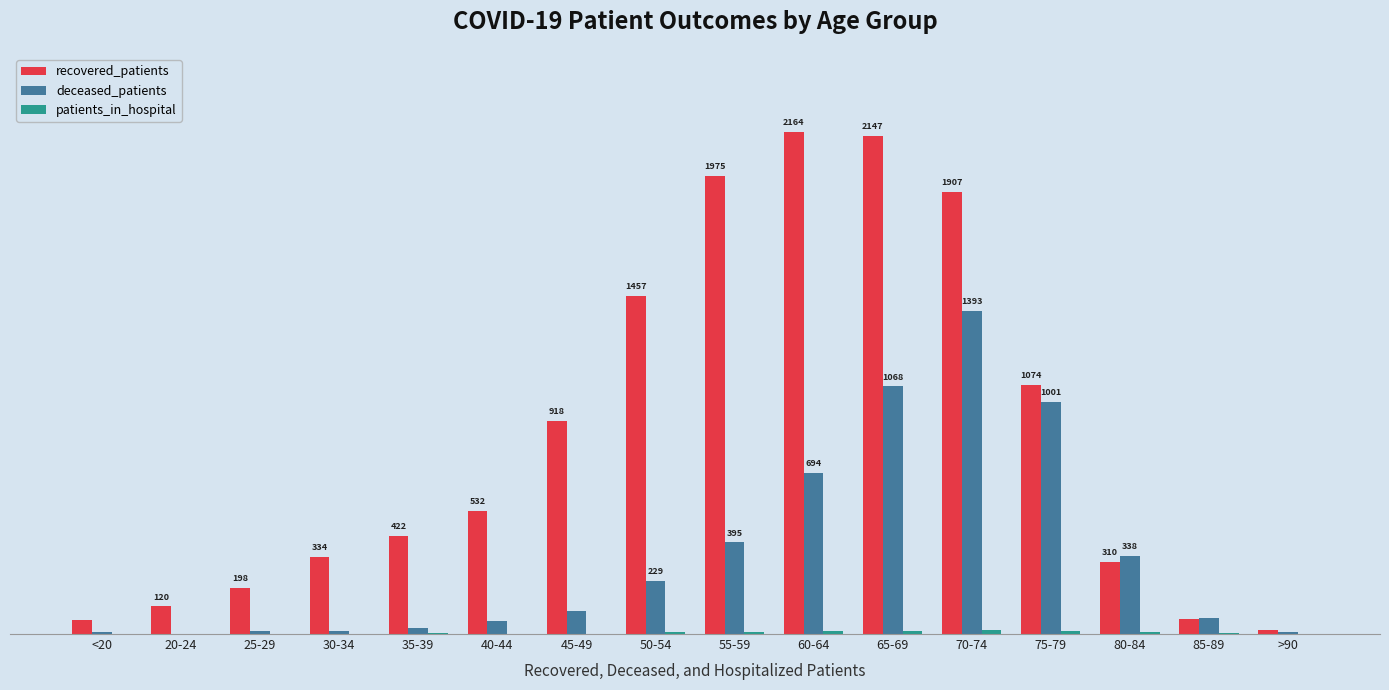

What is the difference between the maximum and minimum values in the patients_in_hospital series?

16